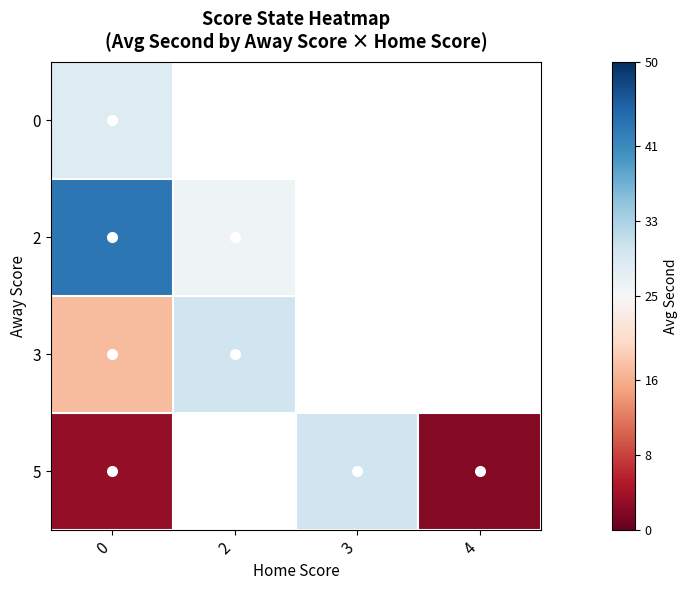

The 0 series shows 28.2 at 0. True or false?

True